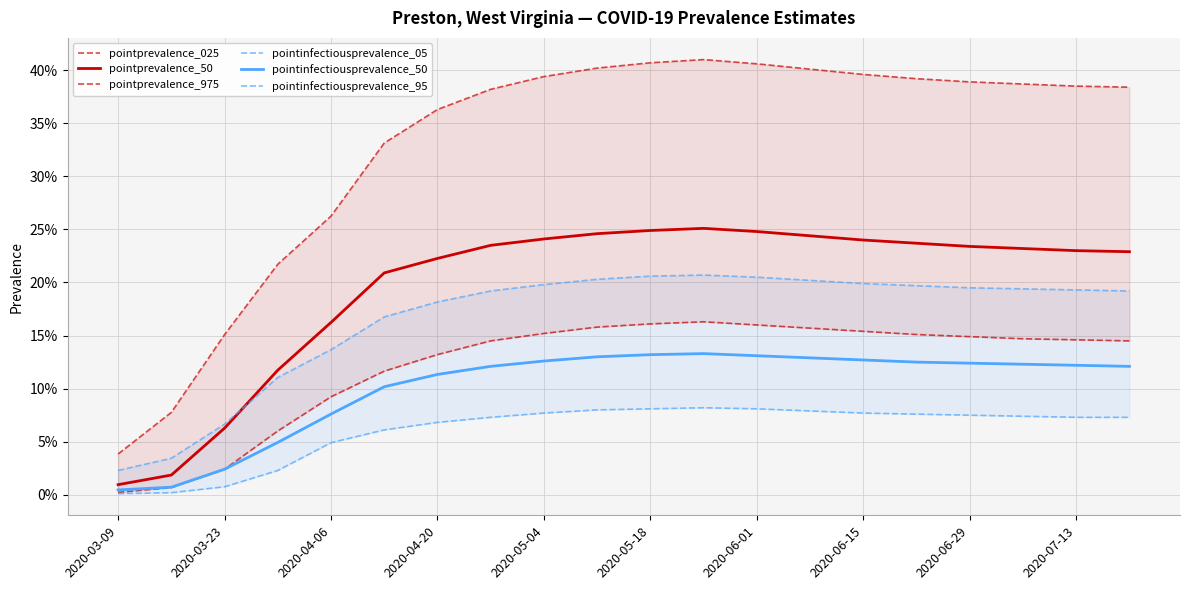

Rank the series at 13 from highest to lowest value.

pointprevalence_975, pointprevalence_50, pointinfectiousprevalence_95, pointprevalence_025, pointinfectiousprevalence_50, pointinfectiousprevalence_05